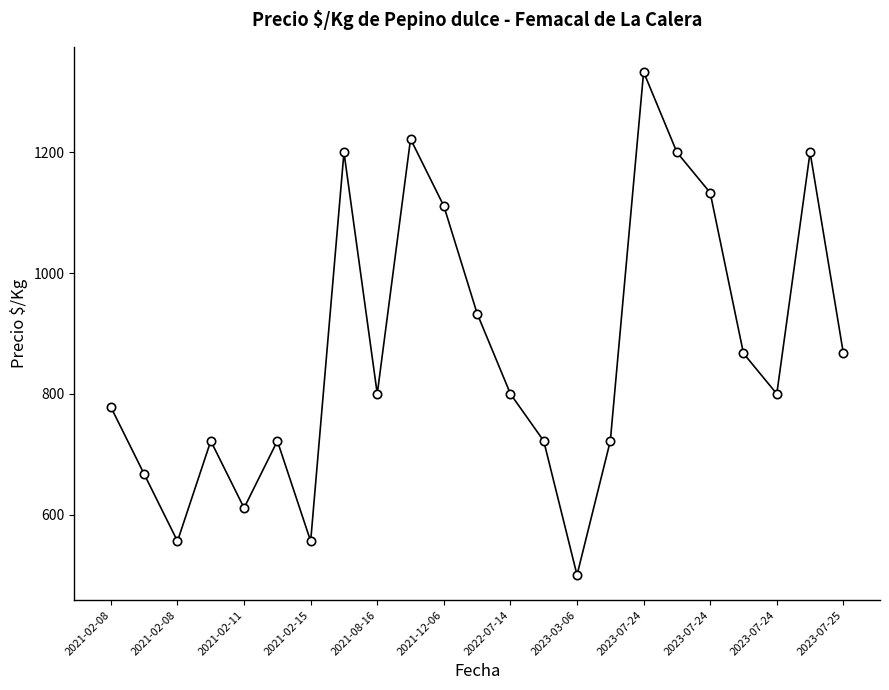

Reading left to right, list all the values displayed in this chart.

778	667	556	722	611	722	556	1200	800	1222	1111	933	800	722	500	722	1333	1200	1133	867	800	1200	867